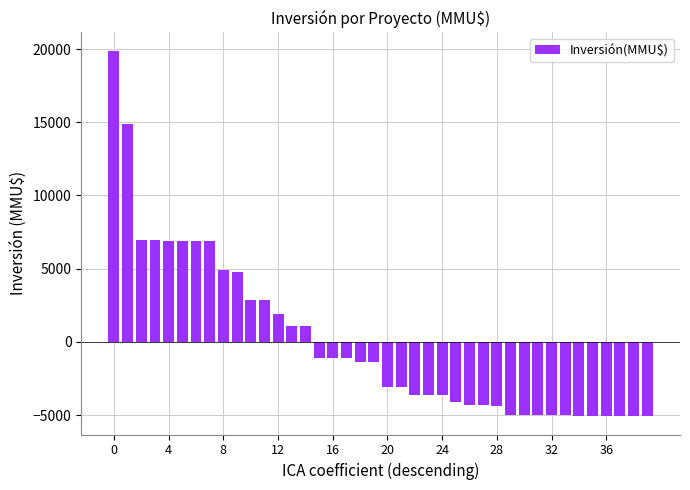

How many values exceed -1381?

18